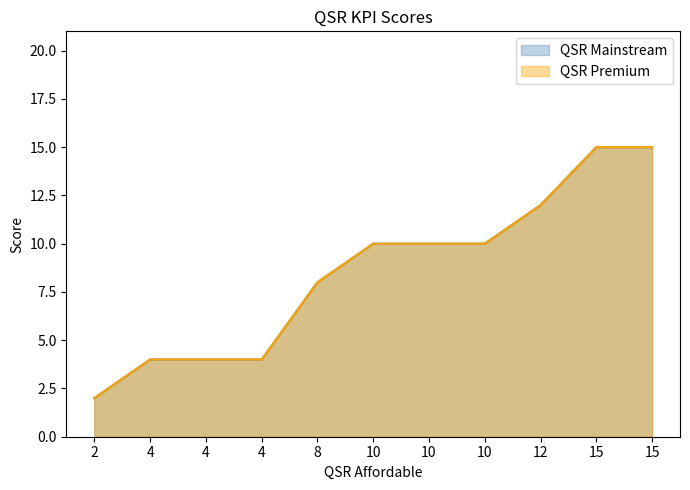

Does the chart display data point markers on the line(s)?

No